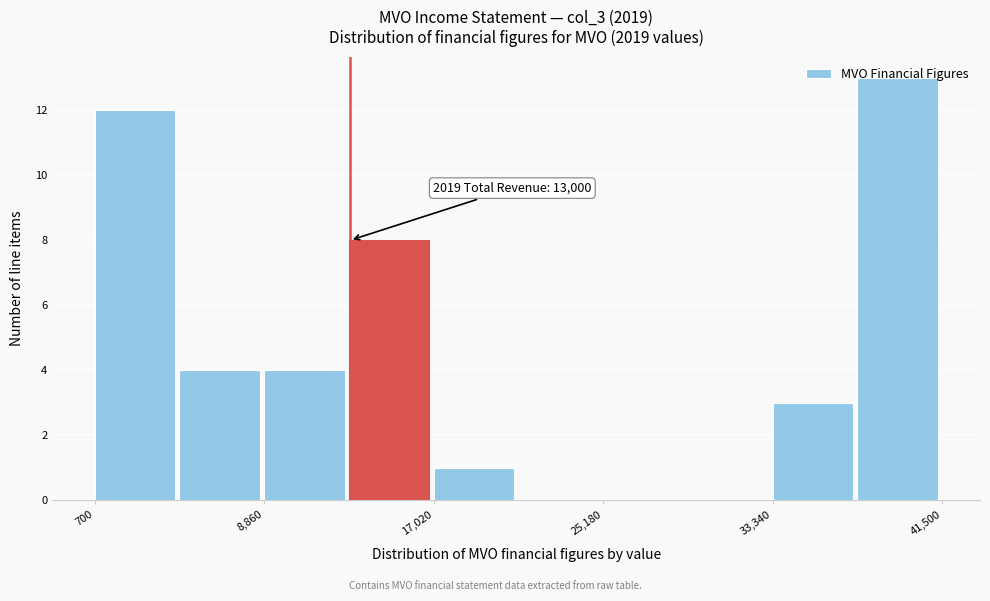

Over which range of the x-axis is the bar tallest?

37000 to 42000